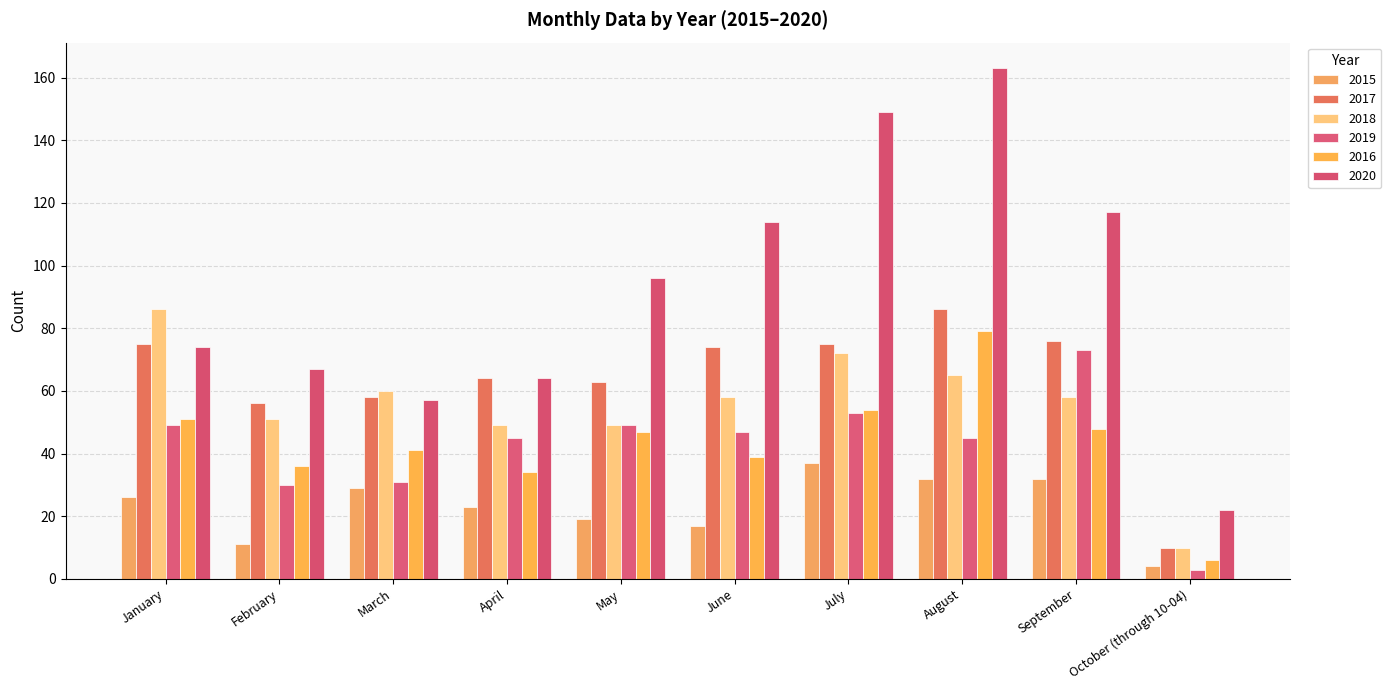

What is the maximum value for 2018?

86